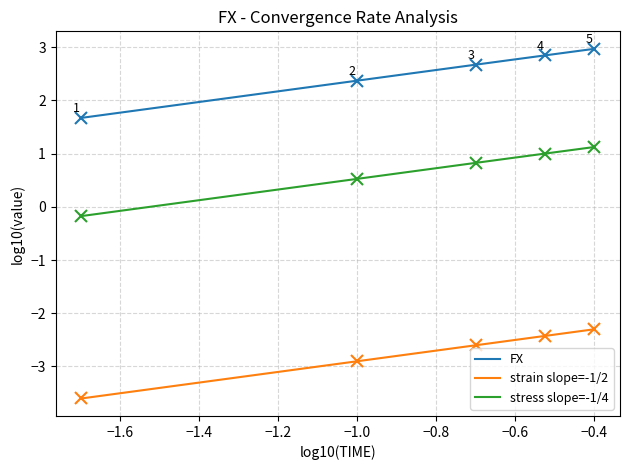

How many categories are shown in the chart?

20